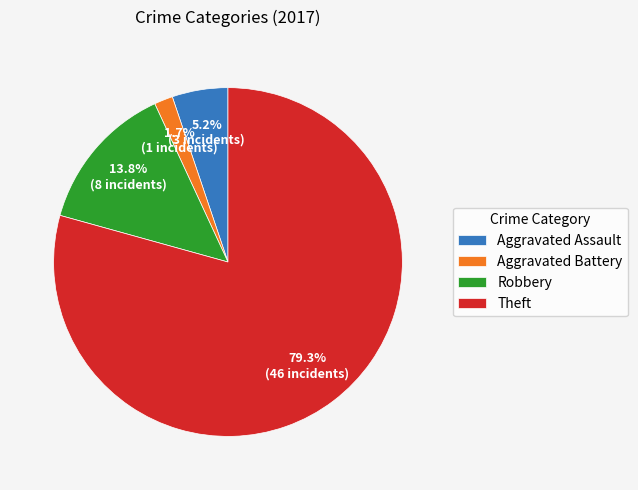

Between Theft and Aggravated Battery, which is larger?

Theft